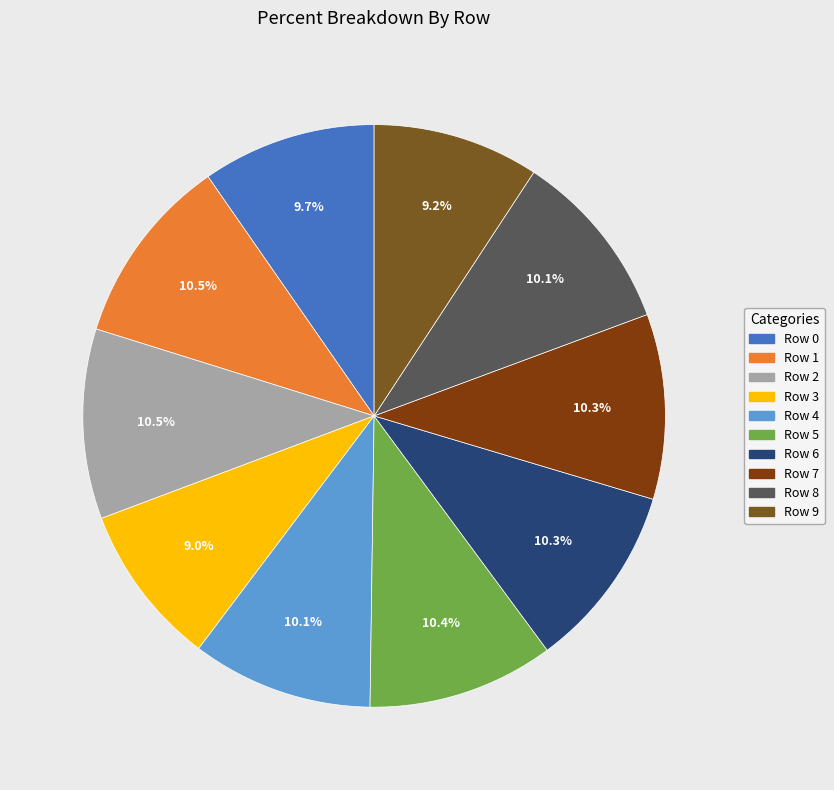

How many segments does this pie chart have?

10